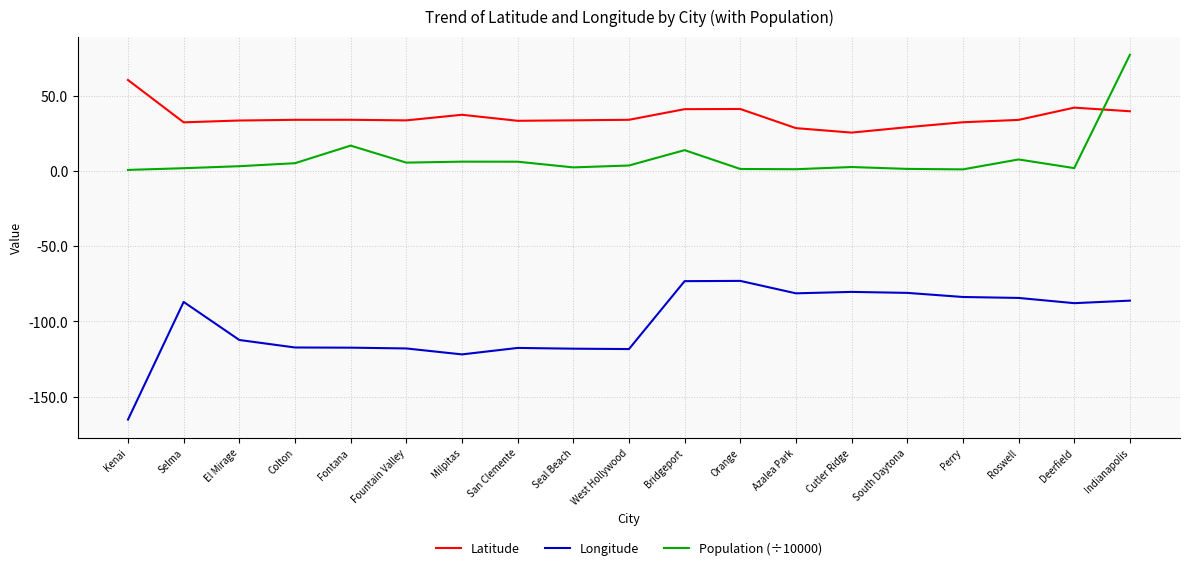

True or false: Latitude and Longitude cross at least once.

False